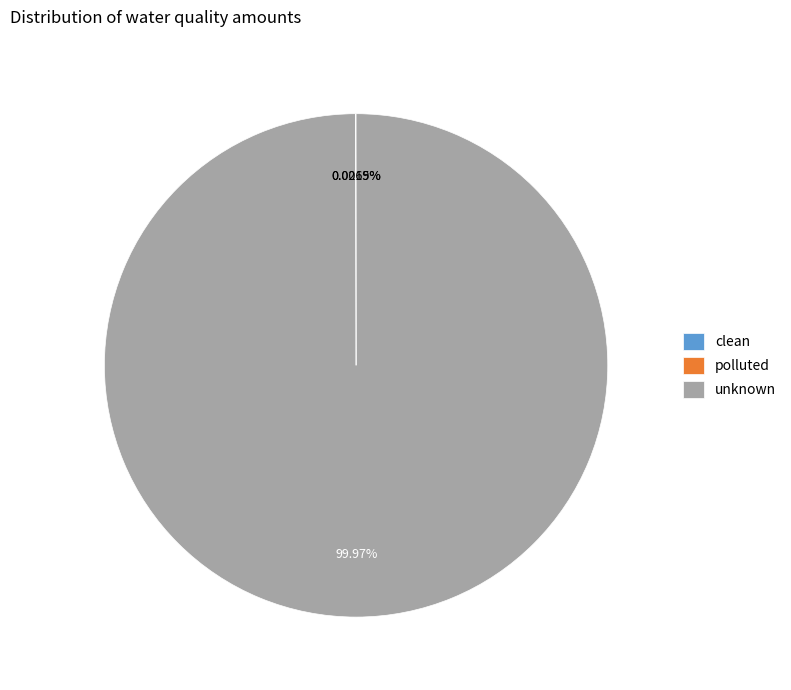

Which slice is the largest?

unknown